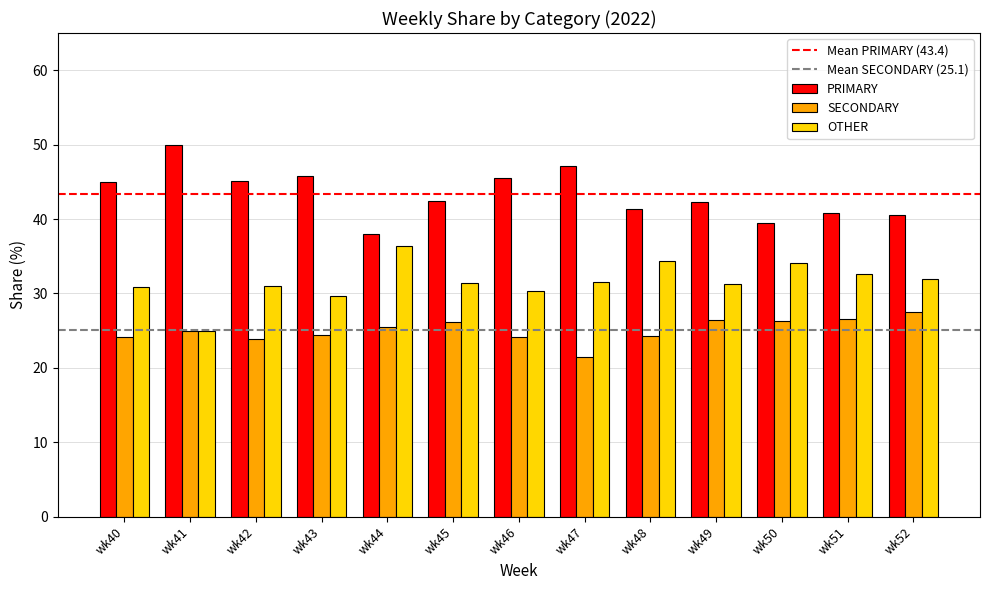

How many series are shown in this chart?

3